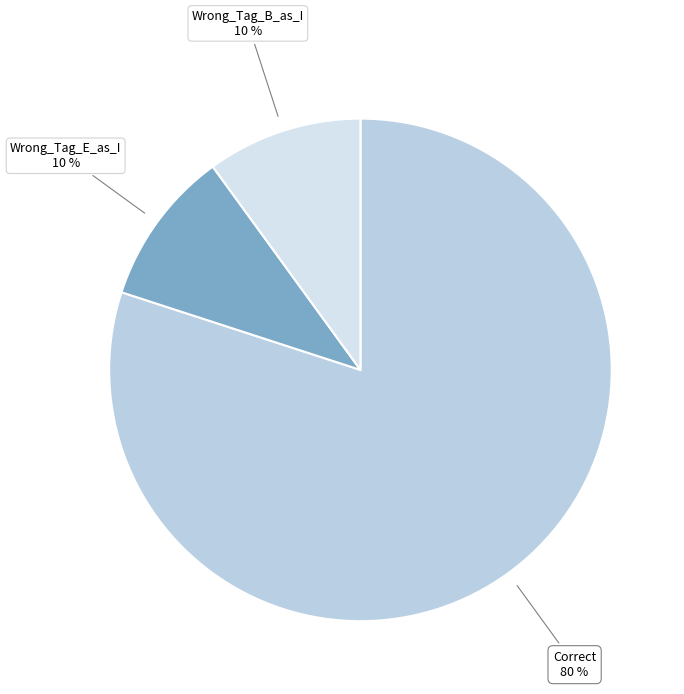

To the nearest percent, what is the difference between the Wrong_Tag_B_as_I and Correct slice percentages?

70%